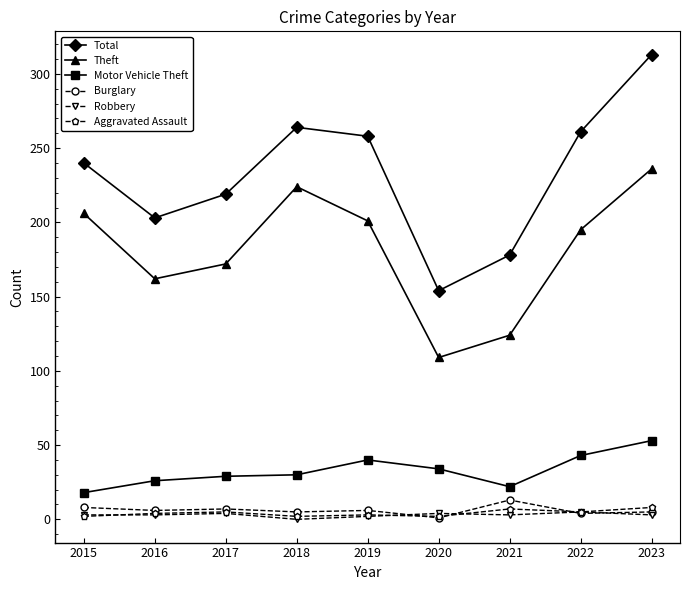

At which label does Burglary reach its minimum?

2020